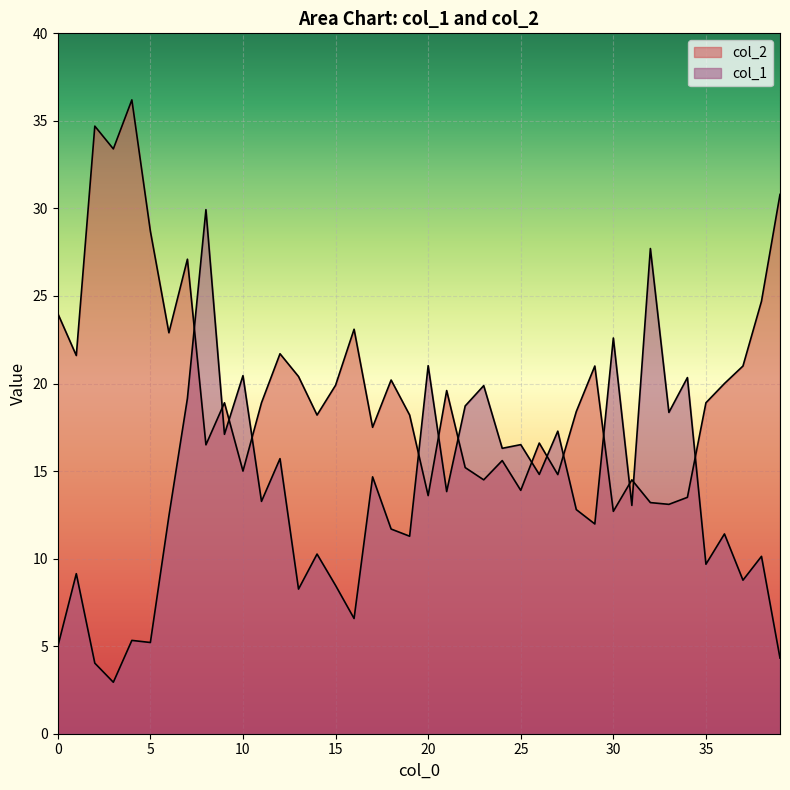

How many lines are shown in the chart?

2